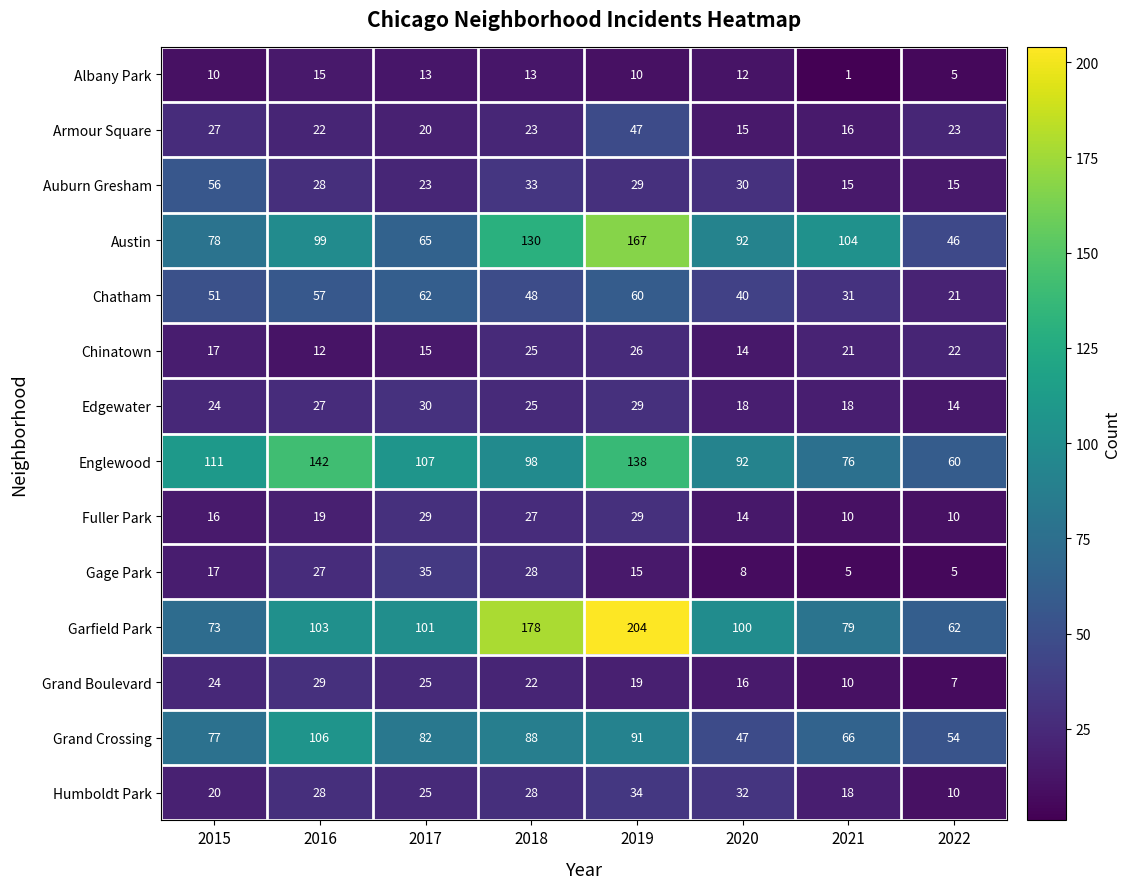

What is the difference between the Armour Square values at 2021 and 2019?

31